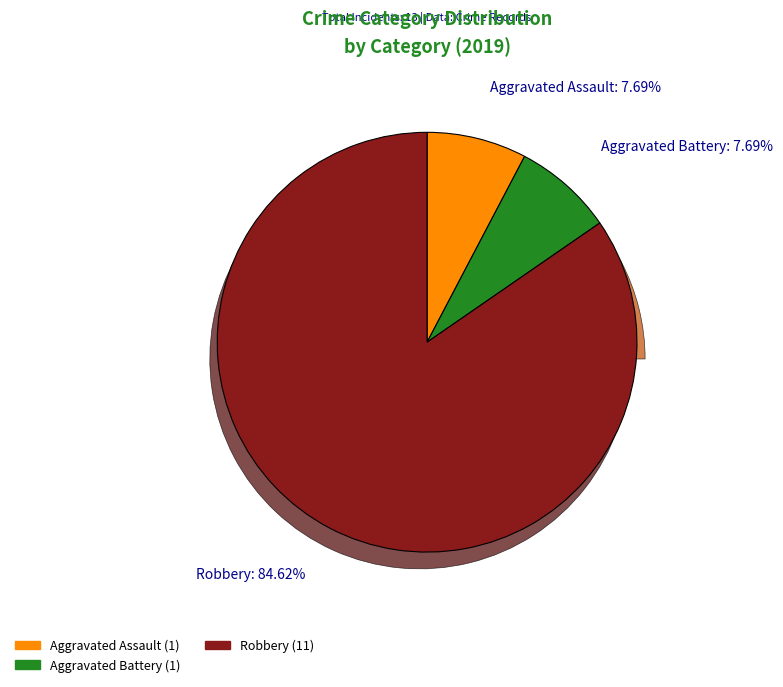

What is the largest slice in the pie chart?

Robbery